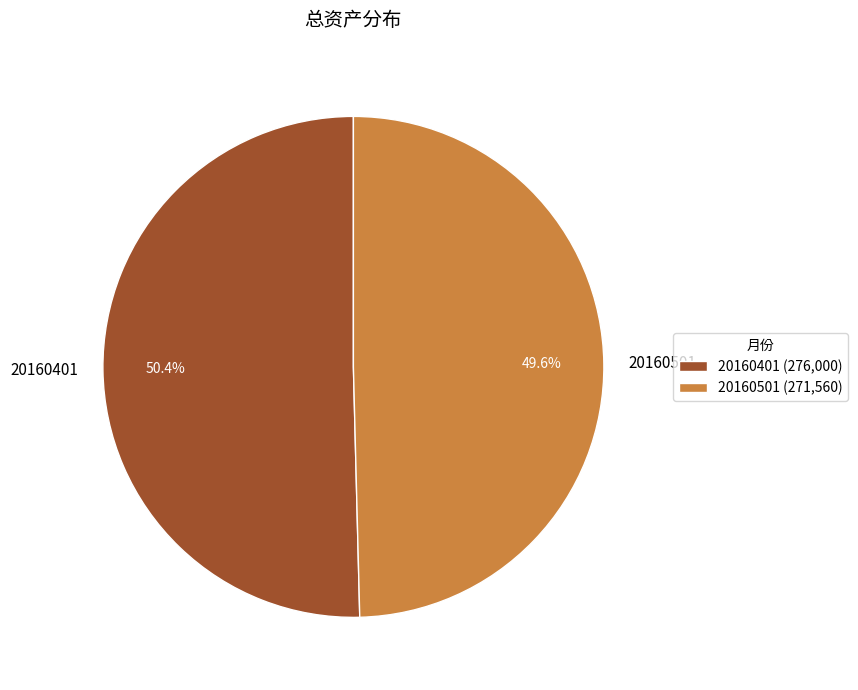

Do 20160401 and 20160501 together represent more than half of the pie?

Yes